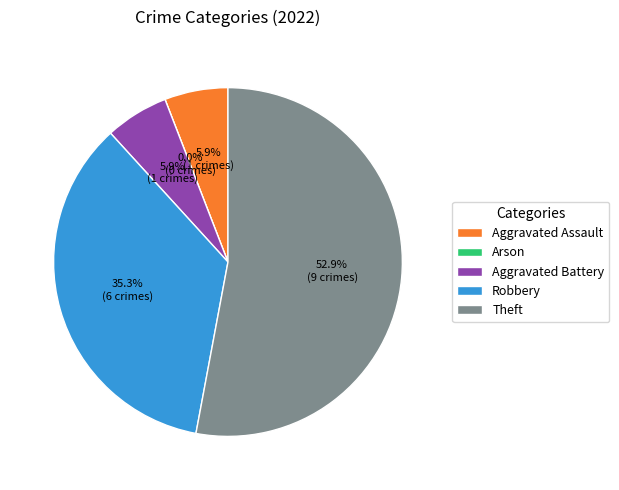

To the nearest percent, what percentage of the pie is Robbery?

35%